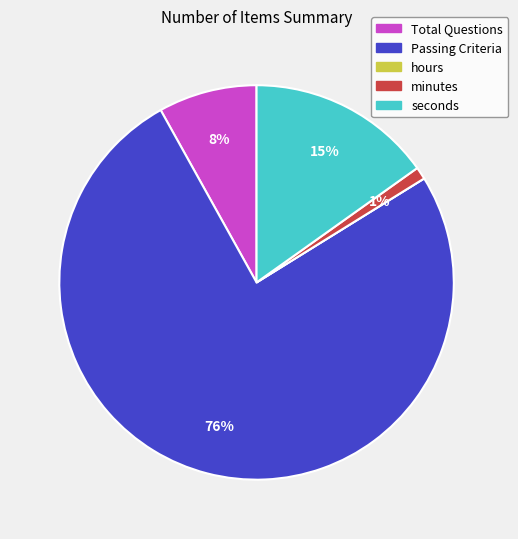

To the nearest percent, what percentage of the pie is seconds?

15%